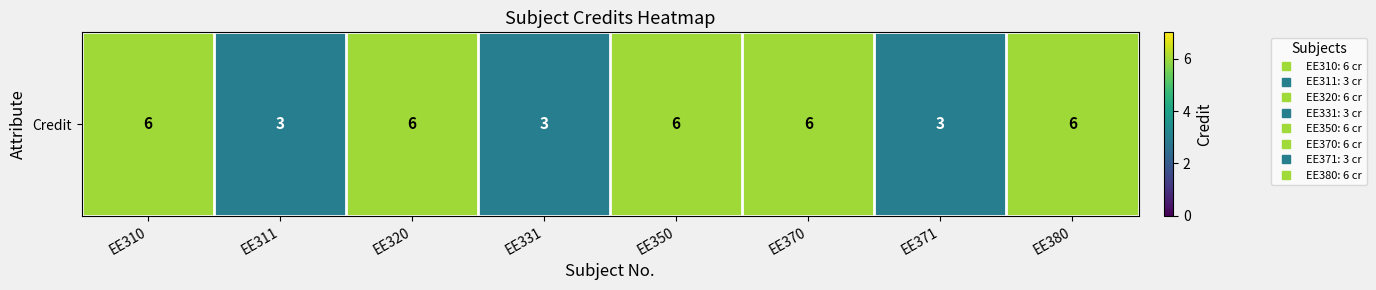

Reading left to right, what are all the values shown in this chart?

EE310=6	EE311=3	EE320=6	EE331=3	EE350=6	EE370=6	EE371=3	EE380=6